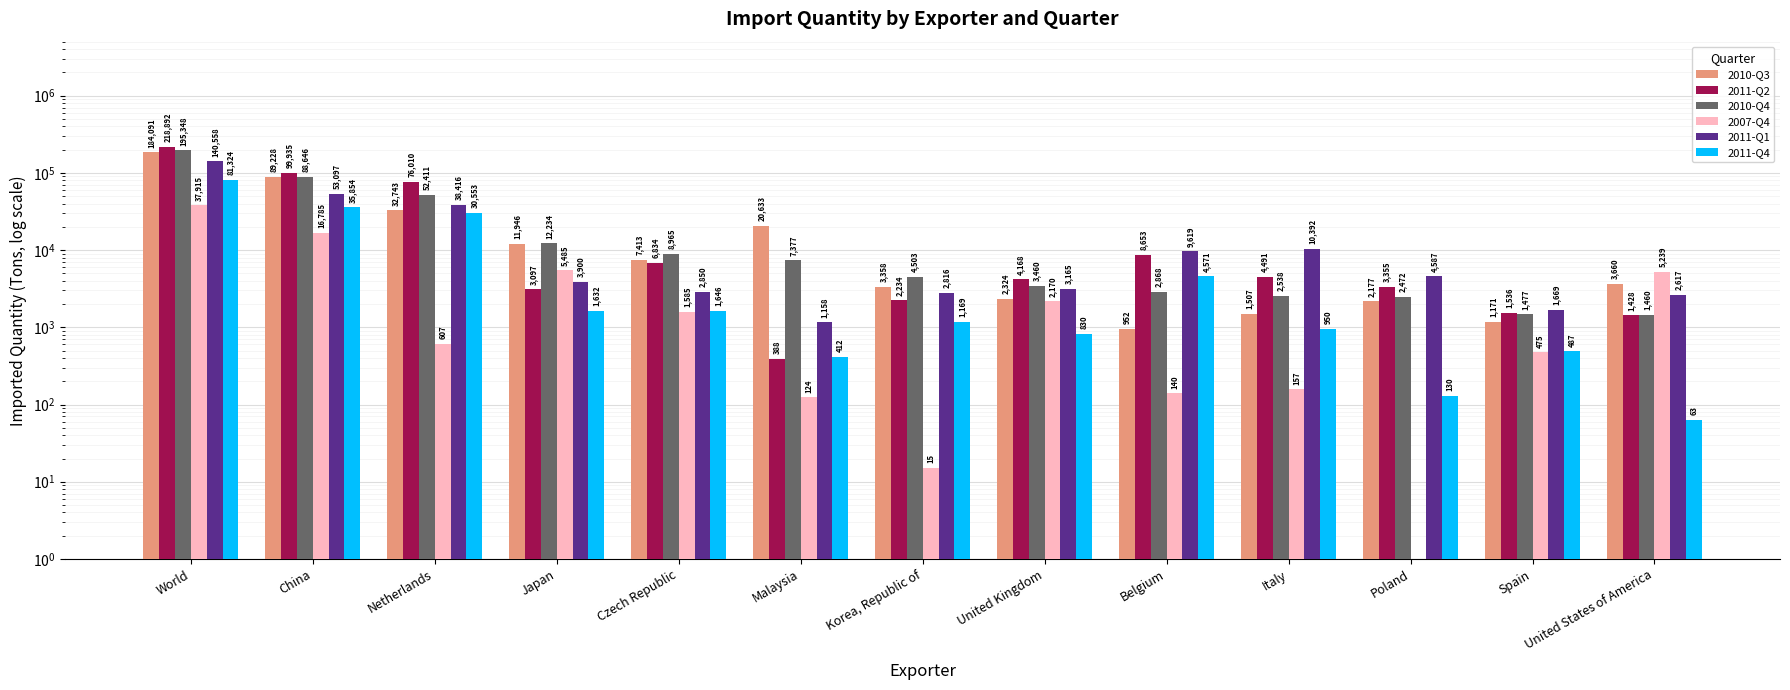

Reading left to right, transcribe all the data shown in this chart.

2010-Q3: World=184091	China=89228	Netherlands=32743	Japan=11946	Czech Republic=7413	Malaysia=20633	Korea, Republic of=3358	United Kingdom=2324	Belgium=952	Italy=1507	Poland=2177	Spain=1171	United States of America=3660
2011-Q2: World=218892	China=99935	Netherlands=76010	Japan=3097	Czech Republic=6834	Malaysia=388	Korea, Republic of=2234	United Kingdom=4168	Belgium=8653	Italy=4491	Poland=3355	Spain=1536	United States of America=1428
2010-Q4: World=195348	China=88646	Netherlands=52411	Japan=12234	Czech Republic=8965	Malaysia=7377	Korea, Republic of=4503	United Kingdom=3460	Belgium=2868	Italy=2538	Poland=2472	Spain=1477	United States of America=1460
2007-Q4: World=37915	China=16785	Netherlands=607	Japan=5485	Czech Republic=1585	Malaysia=124	Korea, Republic of=15	United Kingdom=2170	Belgium=140	Italy=157	Poland=0	Spain=475	United States of America=5239
2011-Q1: World=140558	China=53097	Netherlands=38416	Japan=3900	Czech Republic=2850	Malaysia=1158	Korea, Republic of=2816	United Kingdom=3165	Belgium=9619	Italy=10392	Poland=4587	Spain=1669	United States of America=2617
2011-Q4: World=81324	China=35854	Netherlands=30553	Japan=1632	Czech Republic=1646	Malaysia=412	Korea, Republic of=1169	United Kingdom=830	Belgium=4571	Italy=950	Poland=130	Spain=487	United States of America=63